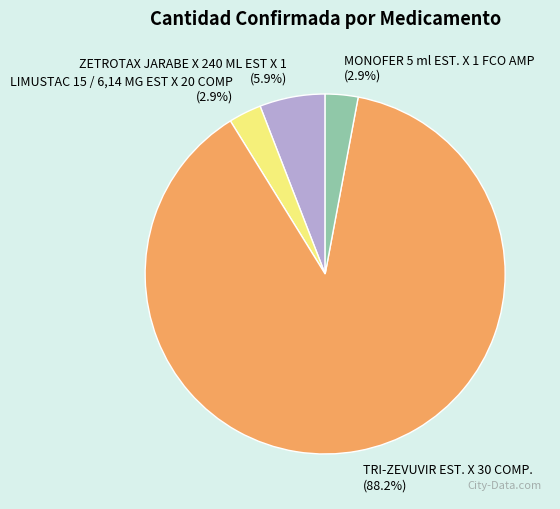

To the nearest percent, what portion does LIMUSTAC 15 / 6,14 MG EST X 20 COMP represent?

3%